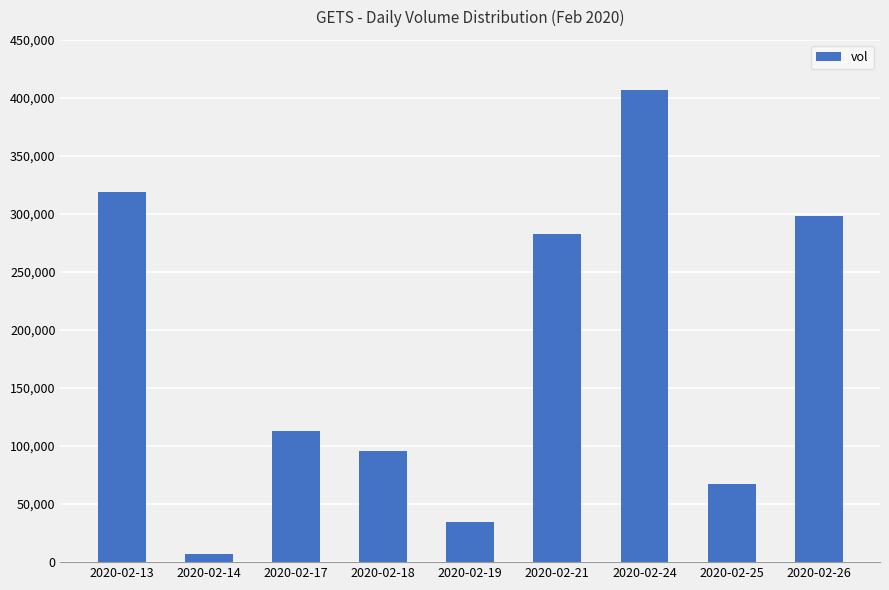

What is the change in value from 2020-02-19 to 2020-02-25?

+32400